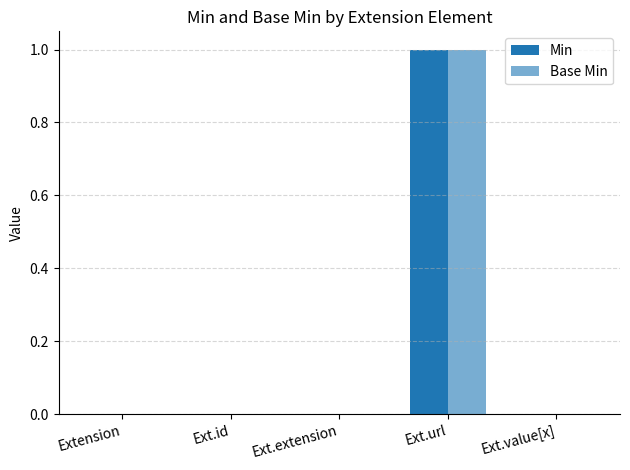

What is the label of the 3rd bar from the left?

Ext.extension